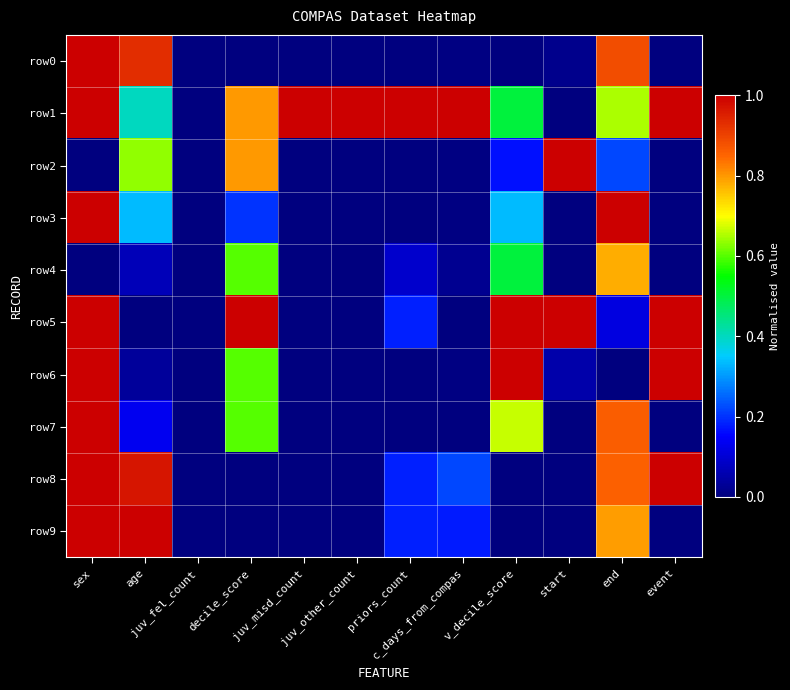

Which series has the widest spread of values?

row0